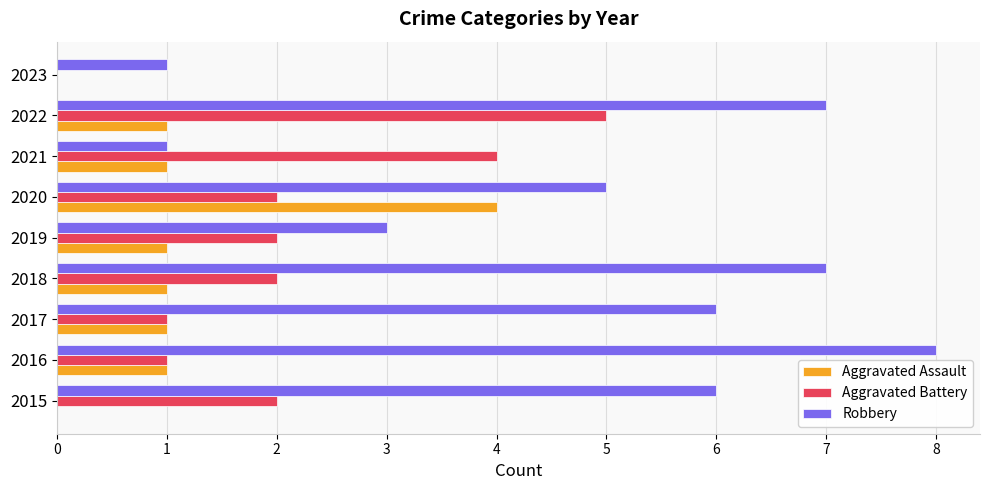

What is the approximate value of Robbery at 2015?

6